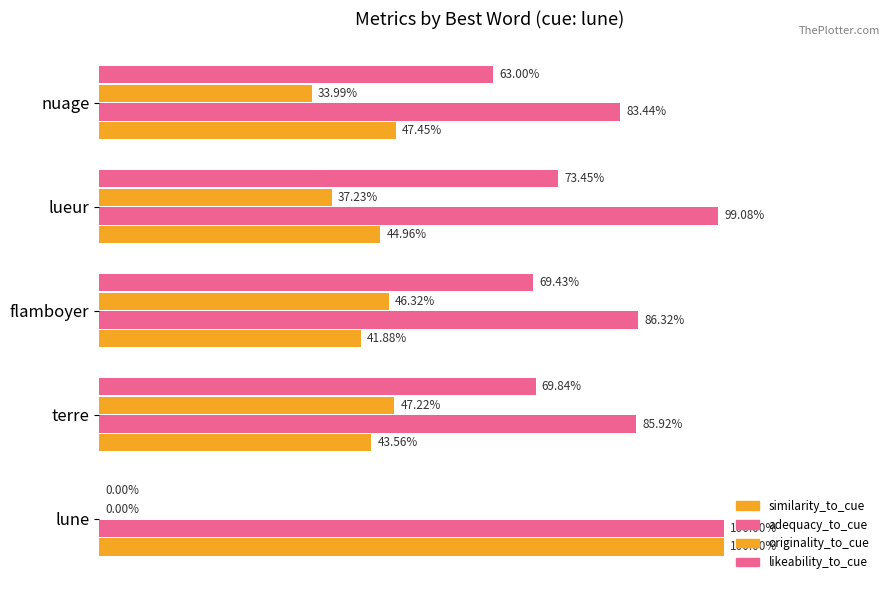

What is the lowest value of the similarity_to_cue series?

0.4